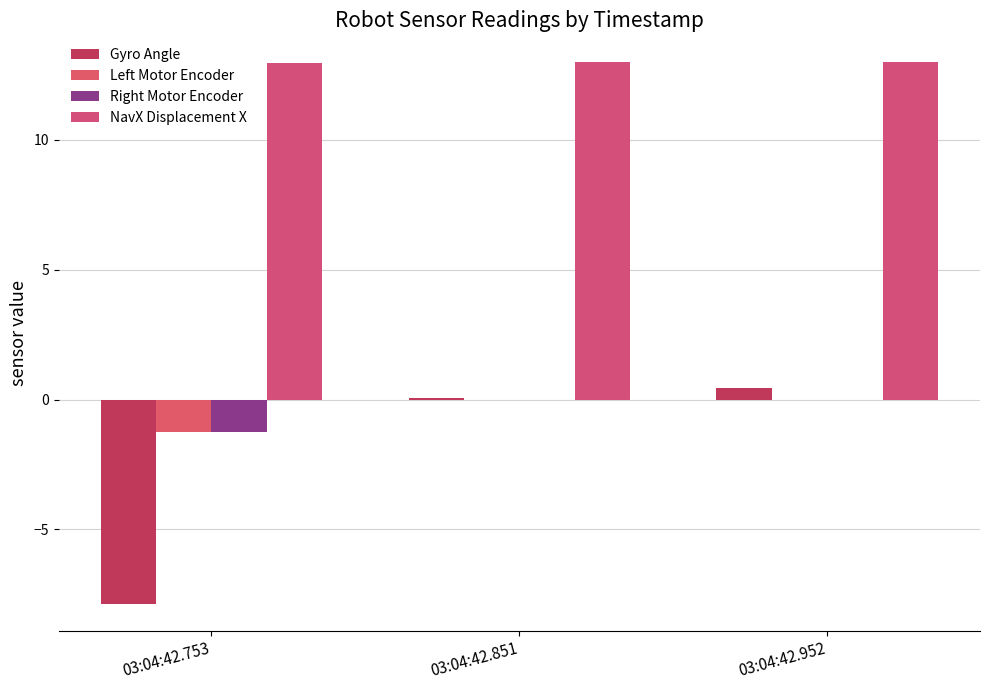

How many groups of bars are there?

3